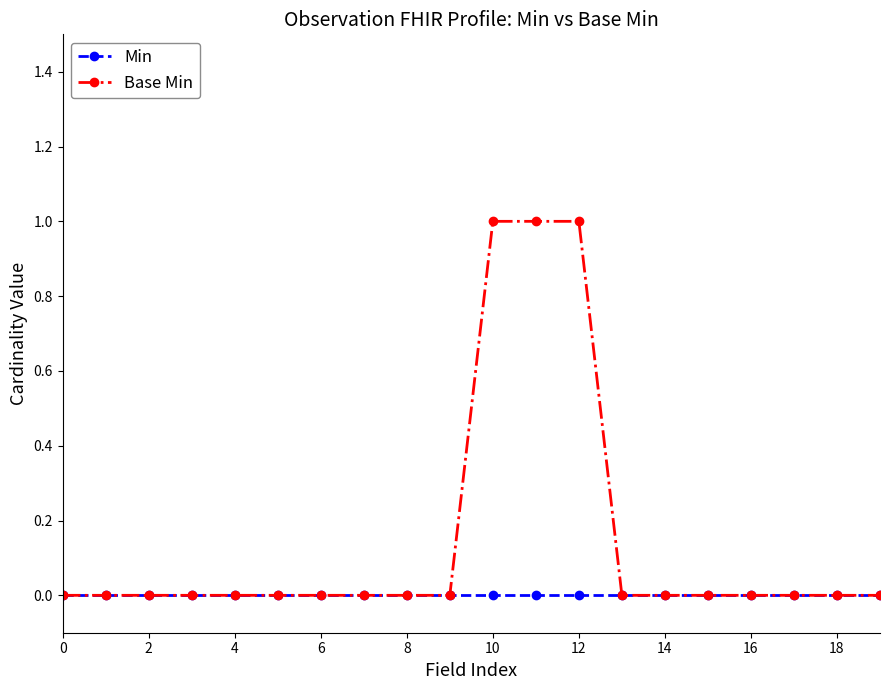

Which series has the largest total across all categories?

Base Min